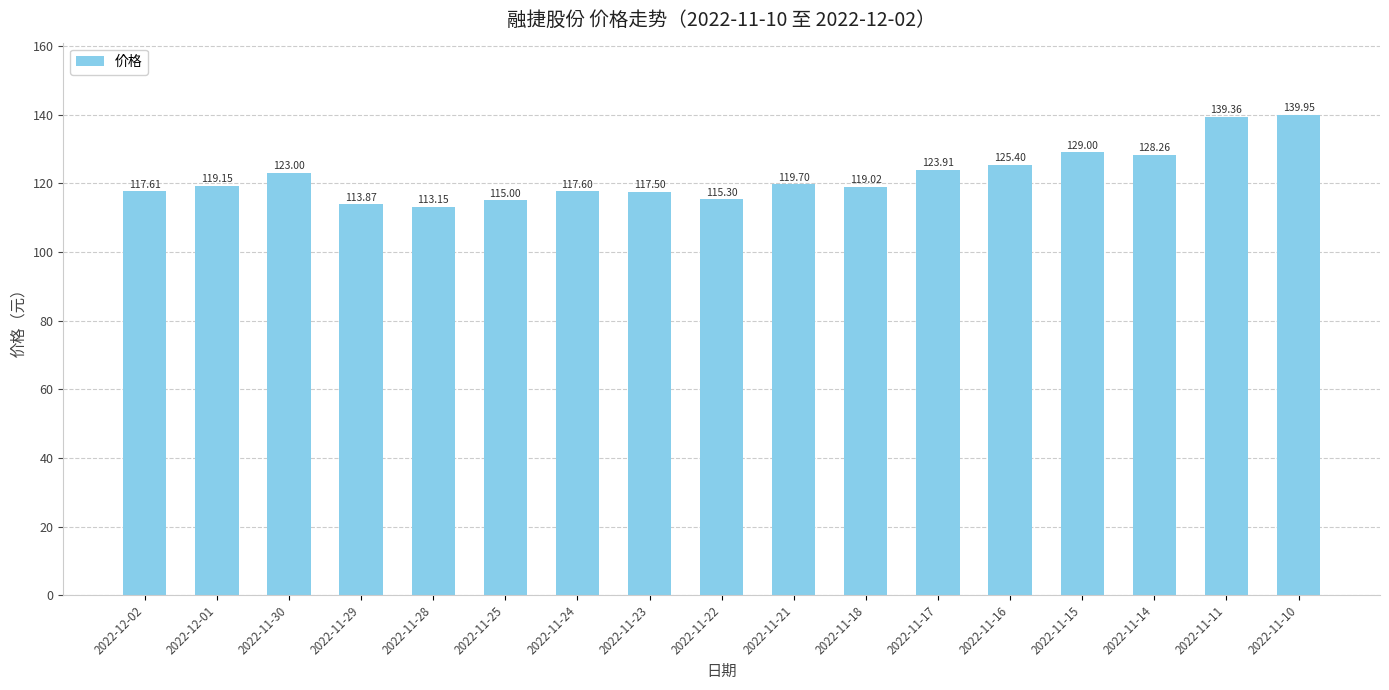

At which label does the data first exceed 119?

2022-12-01